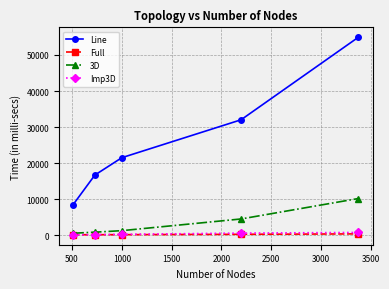

Does the chart display data point markers on the line(s)?

Yes